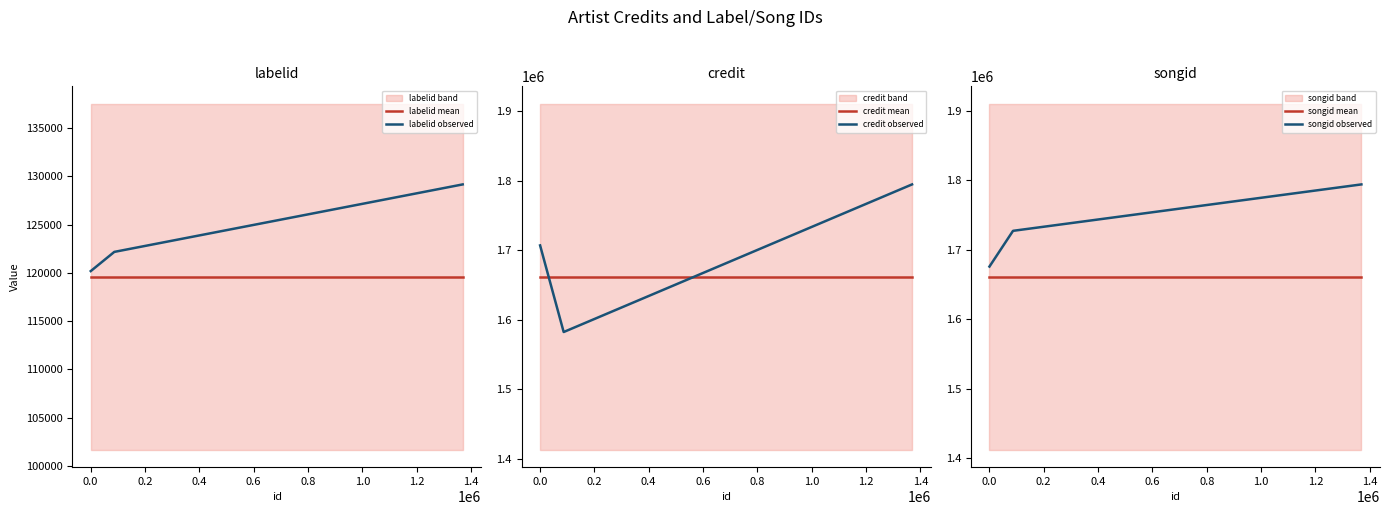

What is the sum of all labelid mean values?

358782.0